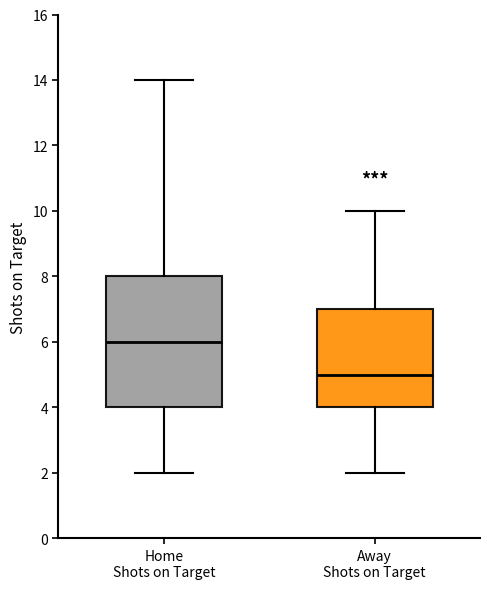

Reading left to right, read every box against the y-axis: the position of its median line, the range the box covers, and the ends of its whiskers. The values are not printed on the chart, so give them approximately, as read against the axis.

Home Shots on Target: median 6, box 4 to 8, whiskers 2 to 14
Away Shots on Target: median 5, box 4 to 7, whiskers 2 to 10